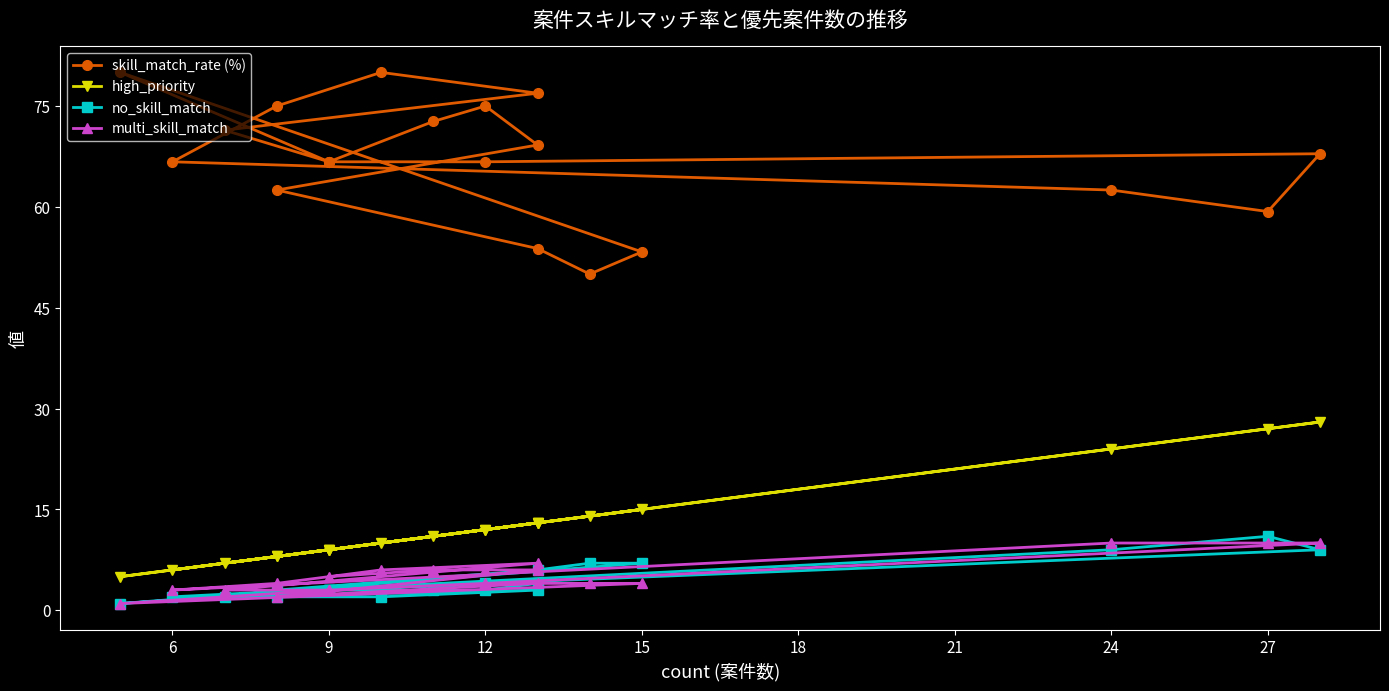

Which series has the widest spread of values?

skill_match_rate (%)